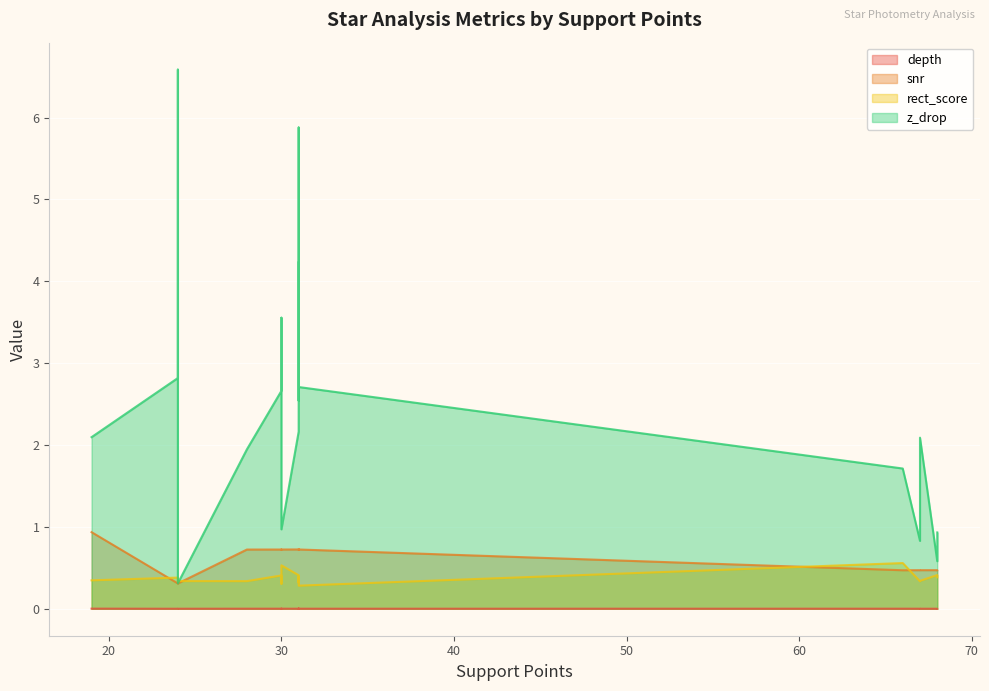

Is it true that depth equals 0.0 at 31?

False